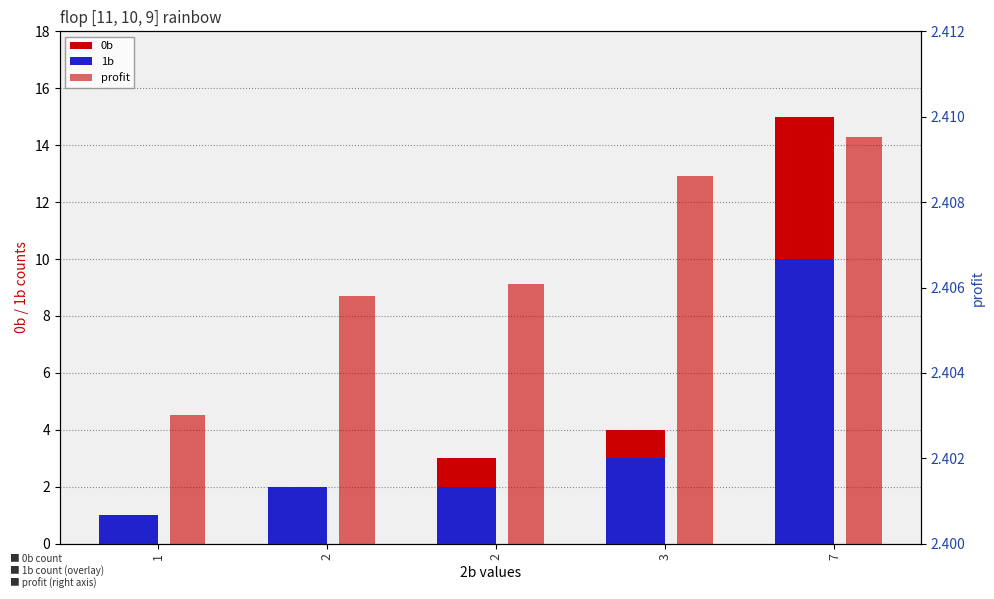

How many values in the 1b series exceed 2?

2